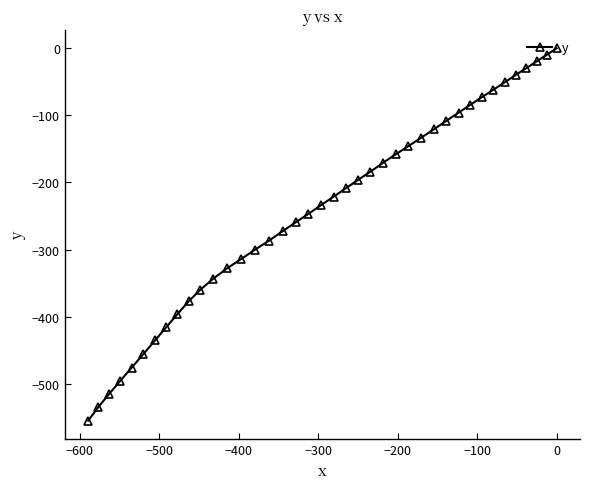

What is the value of the 3rd point from the left?

-515.0